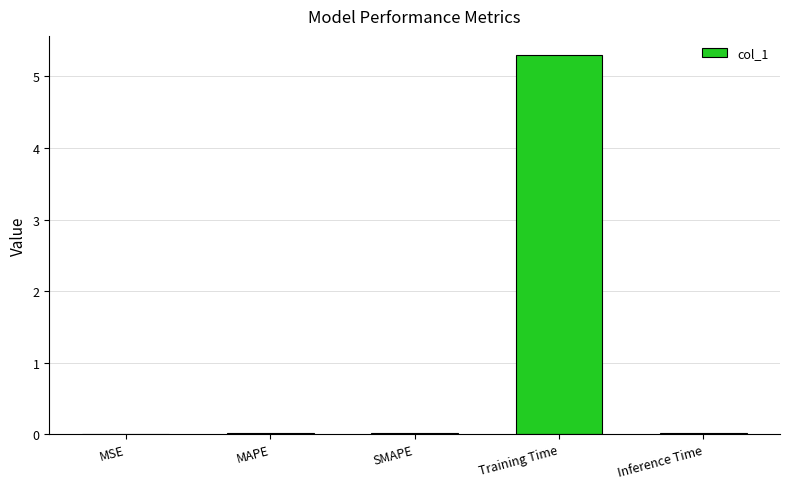

True or false: the data shows 0.0 at MSE.

True